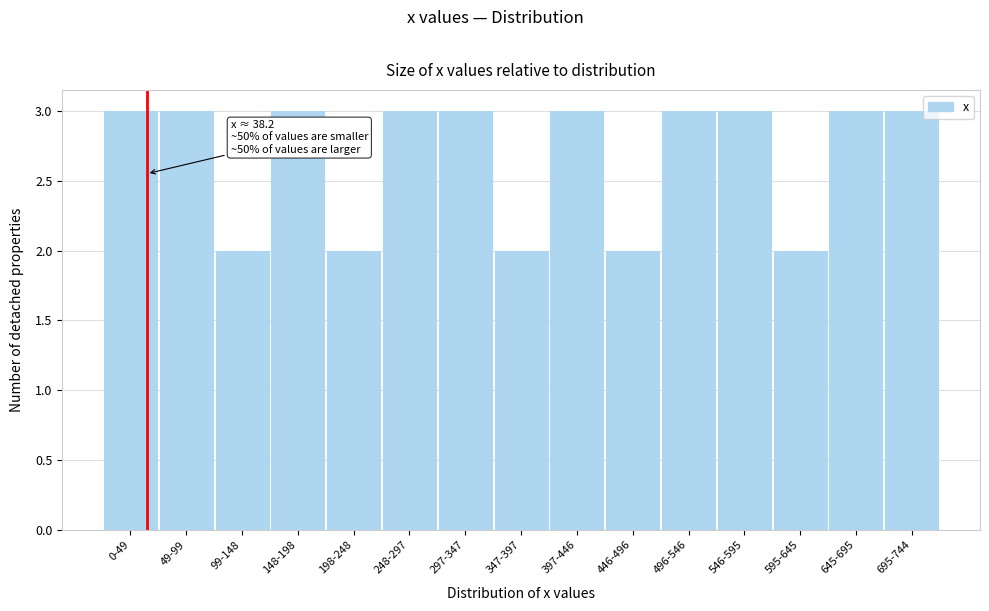

Reading left to right, transcribe all the data shown in this chart.

0-49=3	49-99=3	99-148=2	148-198=3	198-248=2	248-297=3	297-347=3	347-397=2	397-446=3	446-496=2	496-546=3	546-595=3	595-645=2	645-695=3	695-744=3